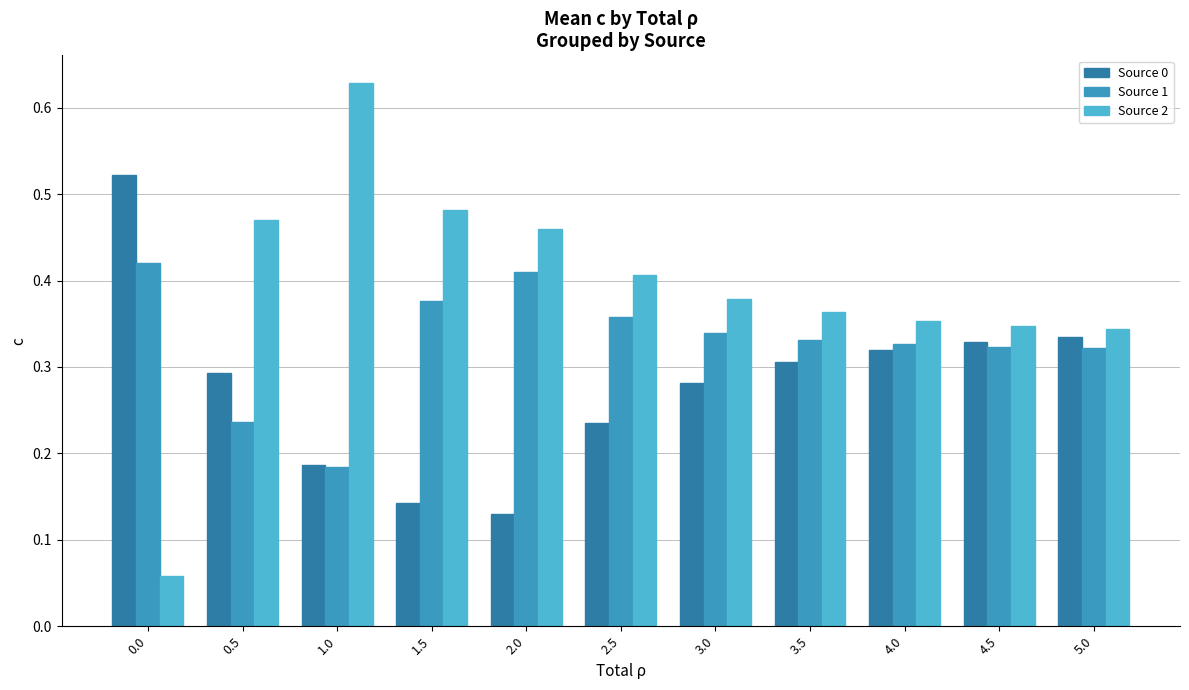

The Source 2 series shows 0.2 at 0.5. True or false?

False